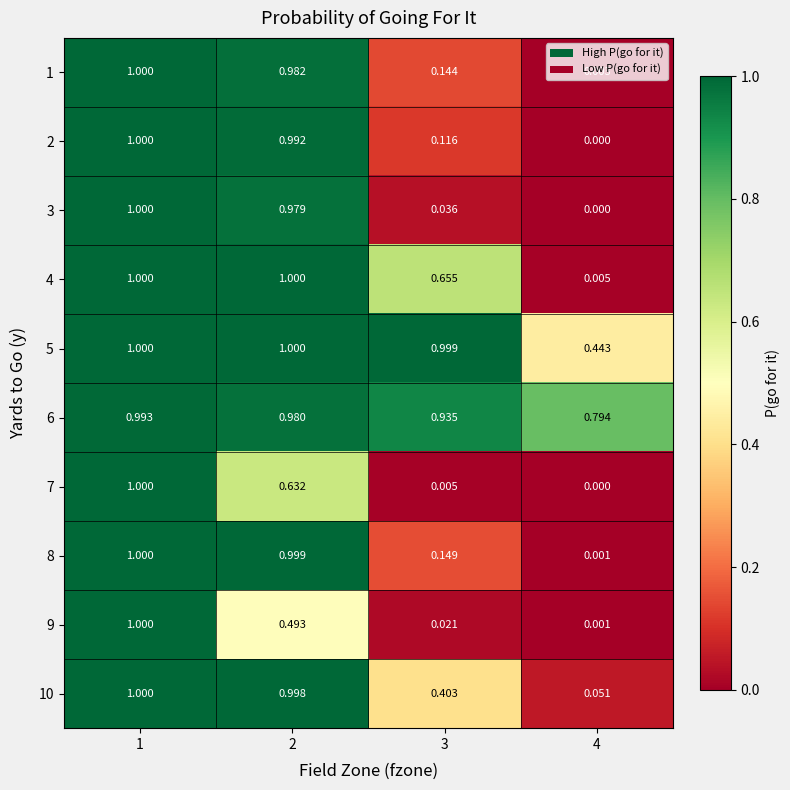

The 10 series shows 0.6 at 2. True or false?

False